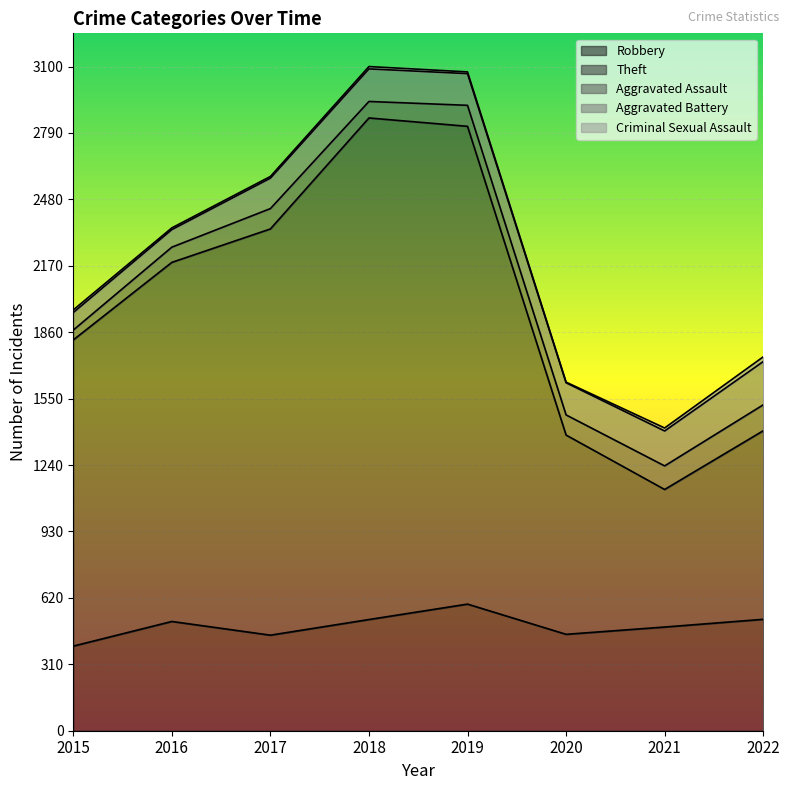

What is the difference between the Theft values at 2016 and 2018?

665